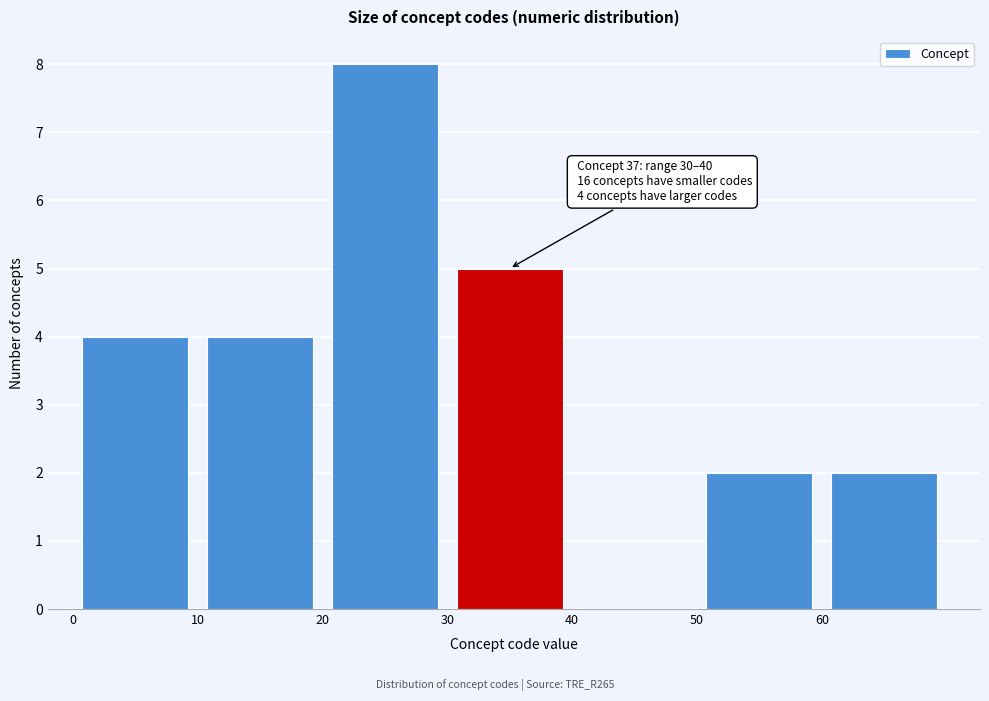

Over which range of the x-axis is the bar tallest?

20 to 30